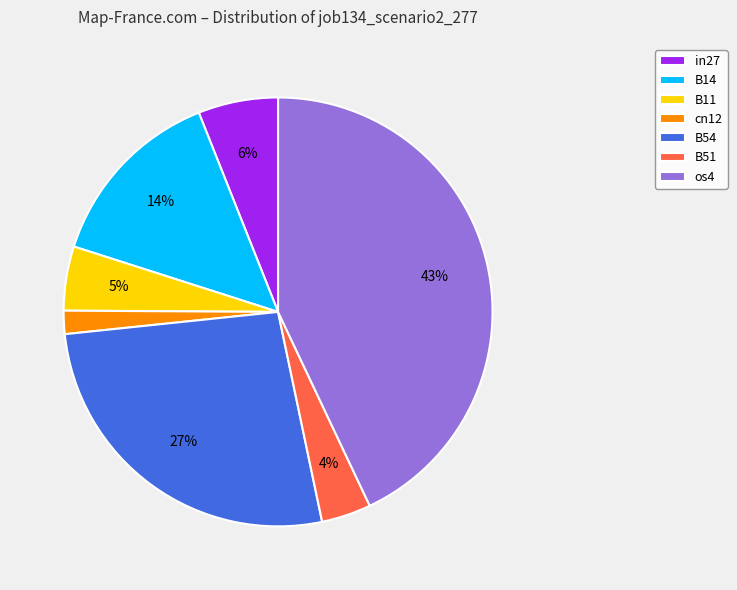

True or false: in27 accounts for 6% of the total.

True